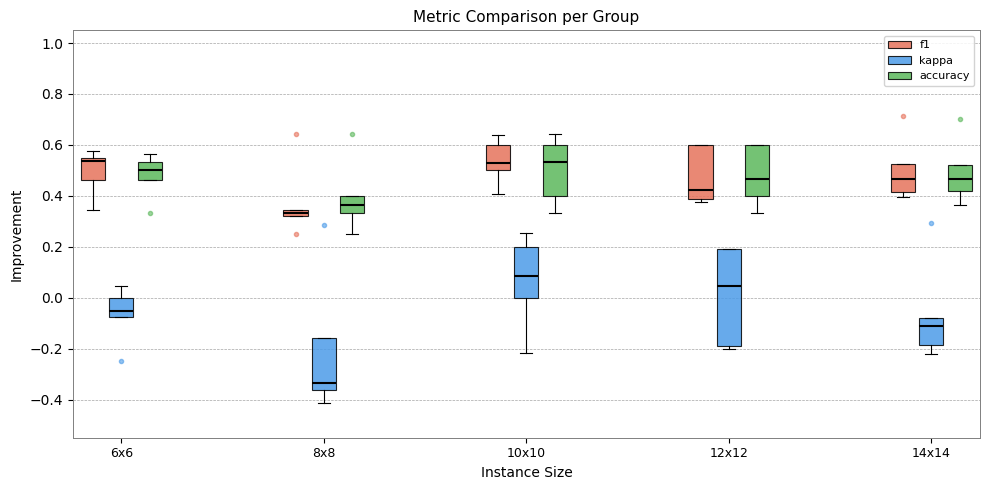

Which box is the tallest, from its lower edge to its upper edge?

12x12 (kappa)